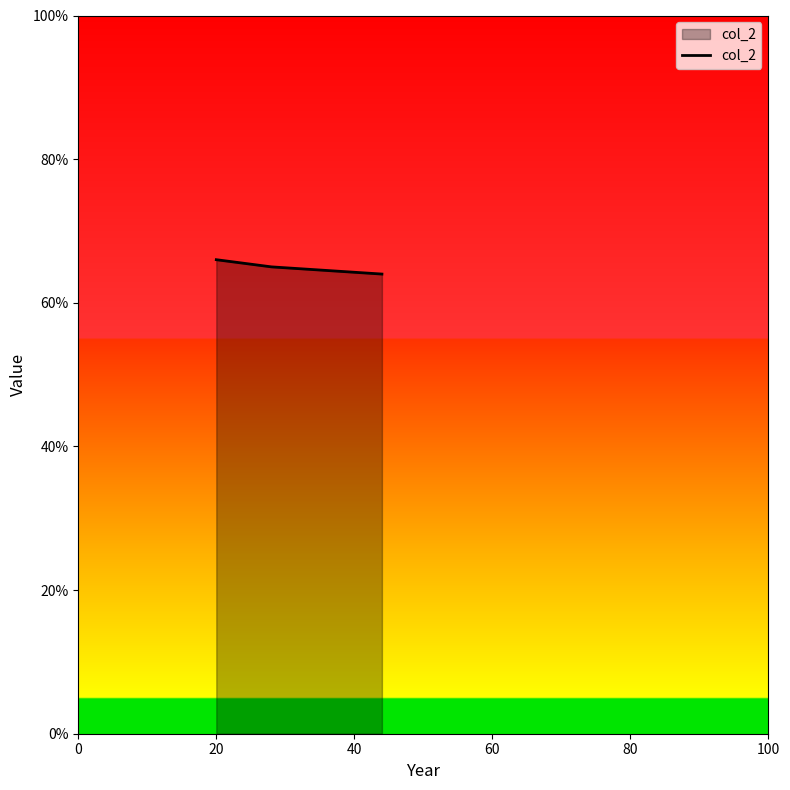

What is the average value?

65